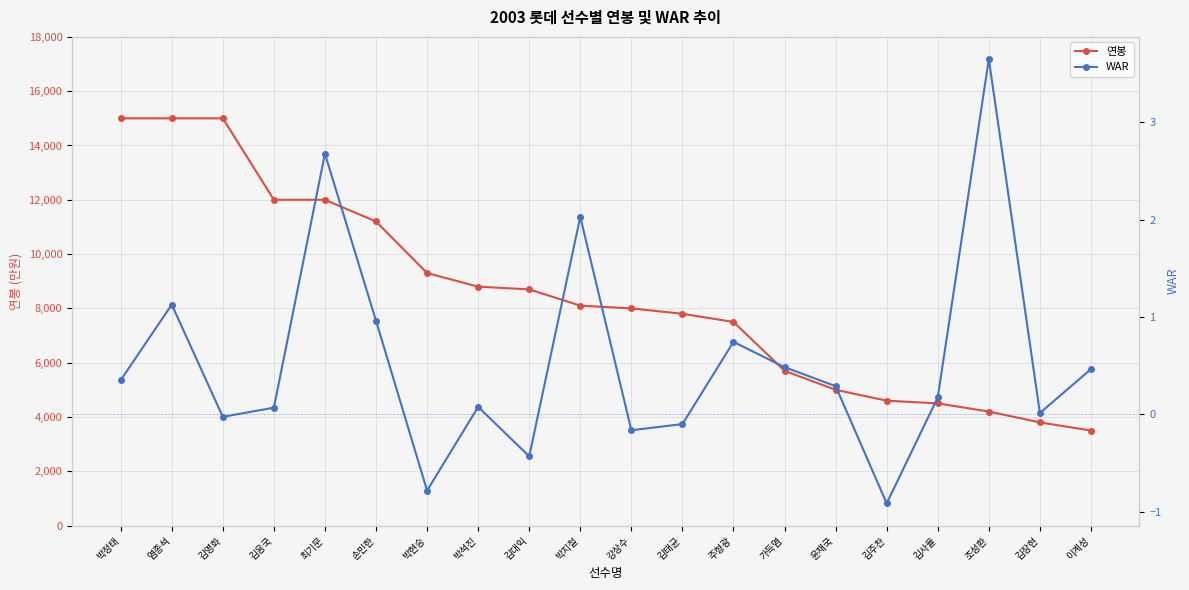

What is the lowest value of the WAR series?

-0.9